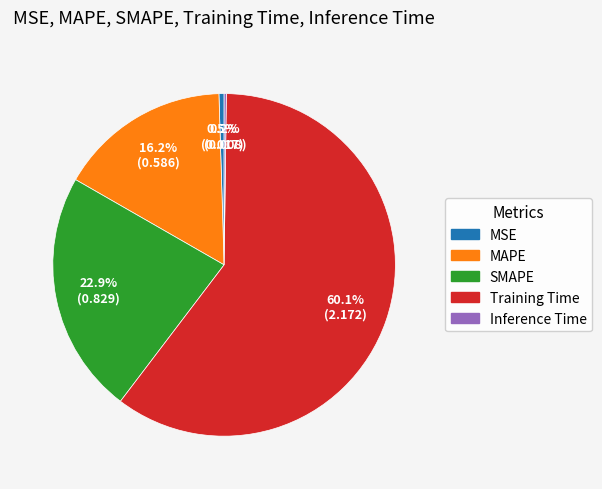

To the nearest percent, what is the difference between the largest and smallest slice percentages?

60%